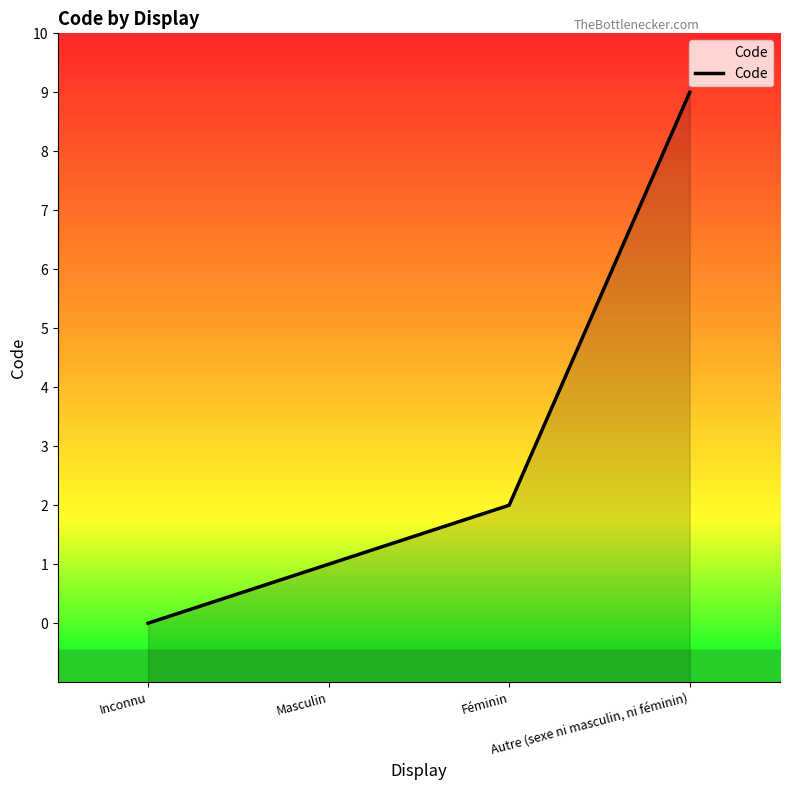

Is it true that the value at Masculin is 2?

False